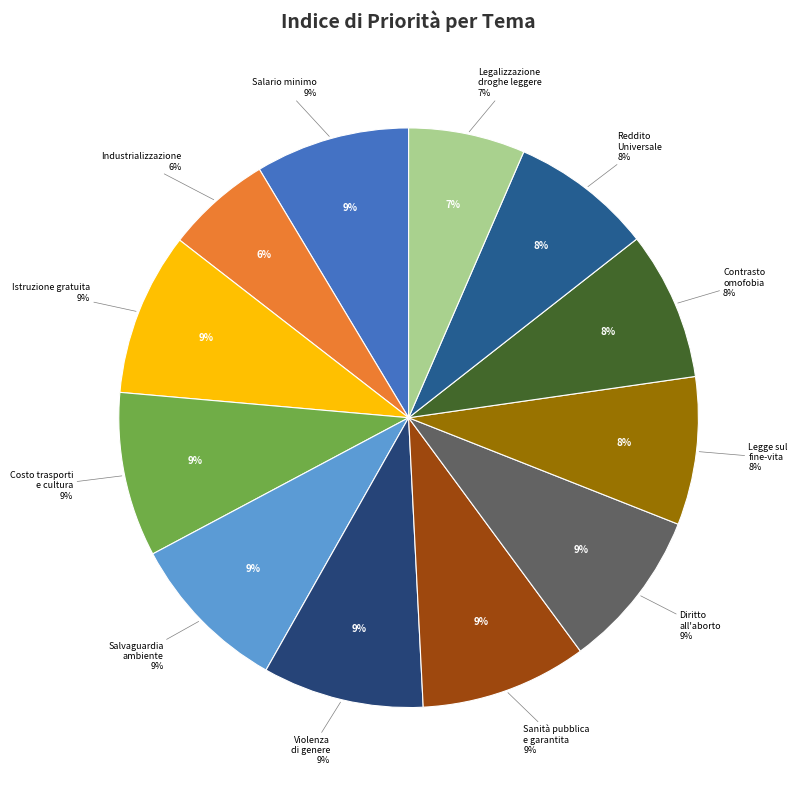

How many slices are in this pie chart?

12